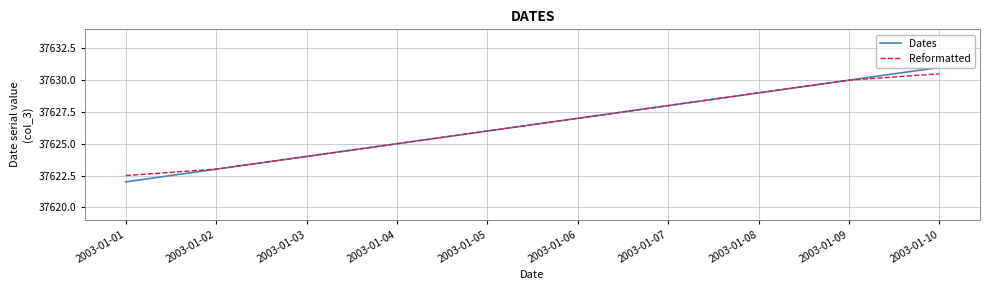

Which category has the lowest value across all series?

2003-01-01